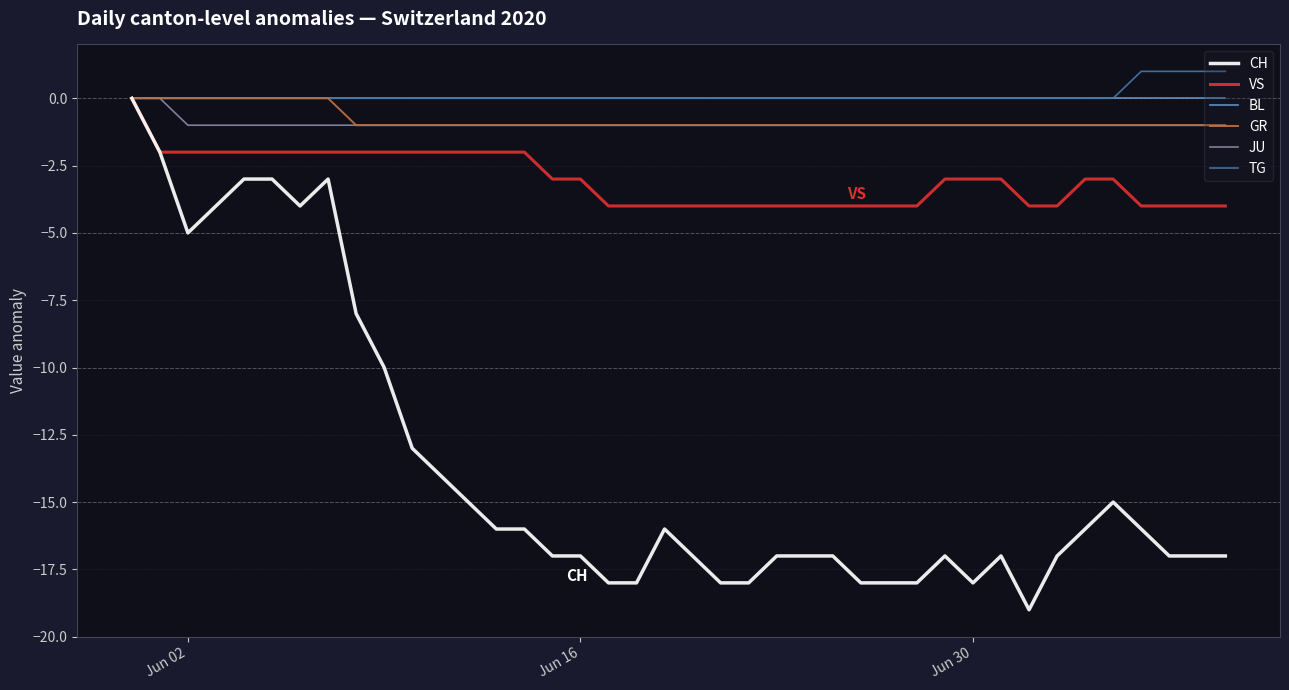

What is the minimum value shown in the chart?

-19